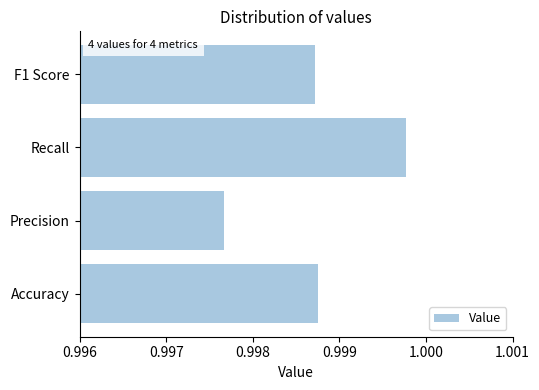

How many values are between 0 and 1?

4